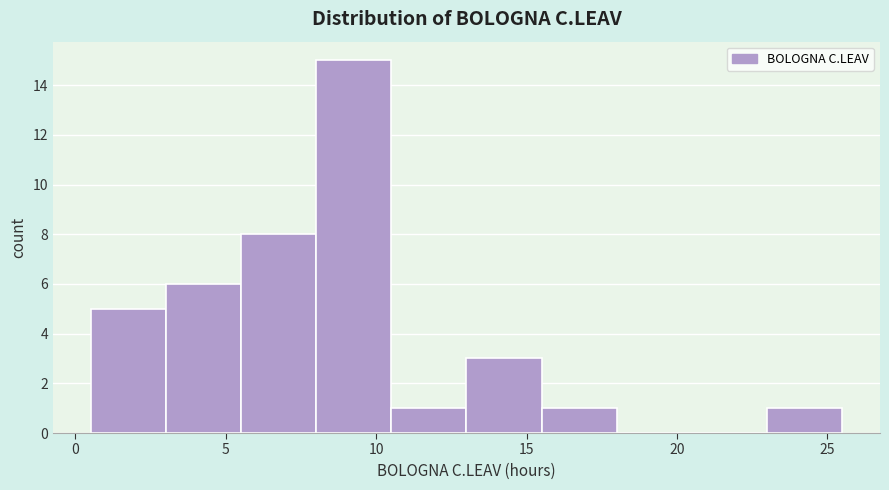

Reading left to right, list every bar in this chart as the range it spans on the x-axis followed by its height. The values are not printed on the chart, so give them approximately, as read against the axis.

0.5 to 3.0: 5
3.0 to 5.5: 6
5.5 to 8.0: 8
8.0 to 10.5: 15
10.5 to 13.0: 1
13.0 to 15.5: 3
15.5 to 18.0: 1
18.0 to 20.5: 0
20.5 to 23.0: 0
23.0 to 25.5: 1